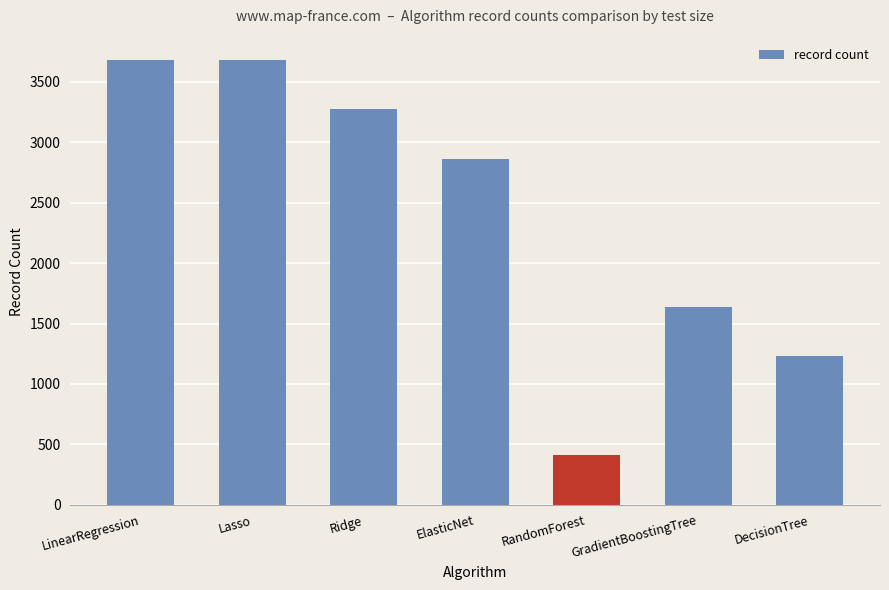

What is the sum of all values?

16775